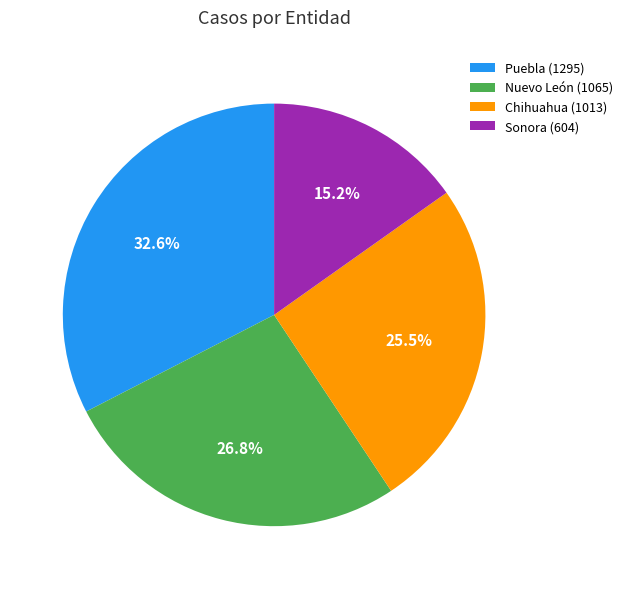

To the nearest percent, what portion does Nuevo León represent?

27%